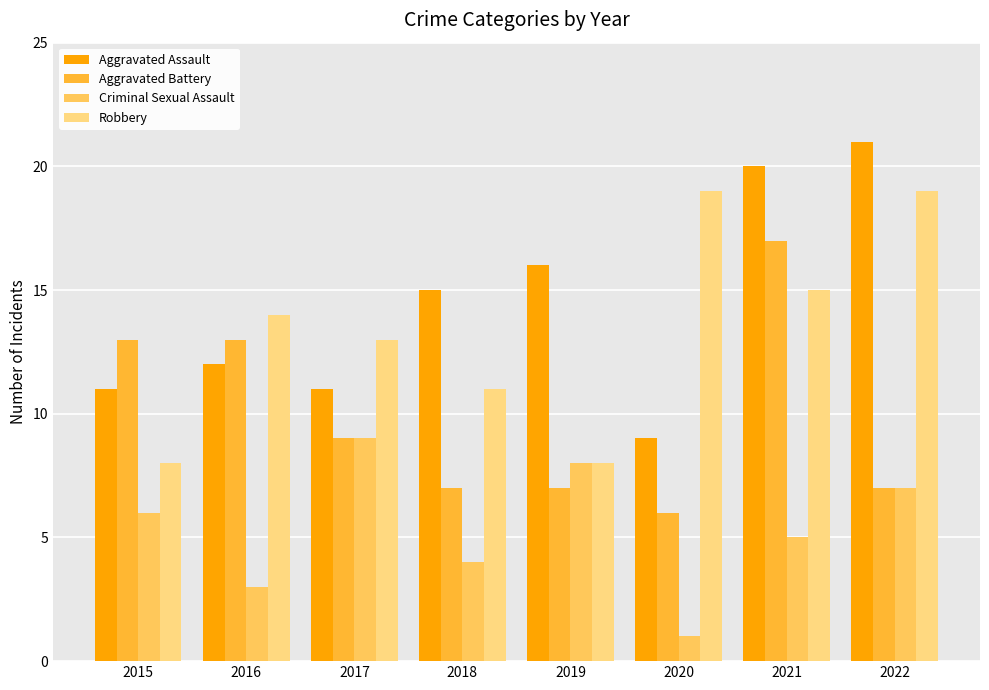

Reading left to right, what are all the values shown in this chart?

Aggravated Assault: 2015=11	2016=12	2017=11	2018=15	2019=16	2020=9	2021=20	2022=21
Aggravated Battery: 2015=13	2016=13	2017=9	2018=7	2019=7	2020=6	2021=17	2022=7
Criminal Sexual Assault: 2015=6	2016=3	2017=9	2018=4	2019=8	2020=1	2021=5	2022=7
Robbery: 2015=8	2016=14	2017=13	2018=11	2019=8	2020=19	2021=15	2022=19